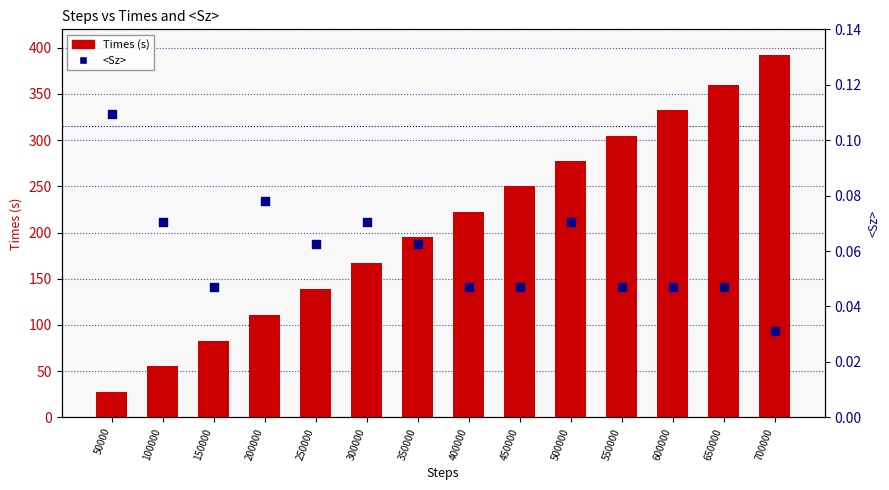

At which category is the sum across all series the highest?

700000